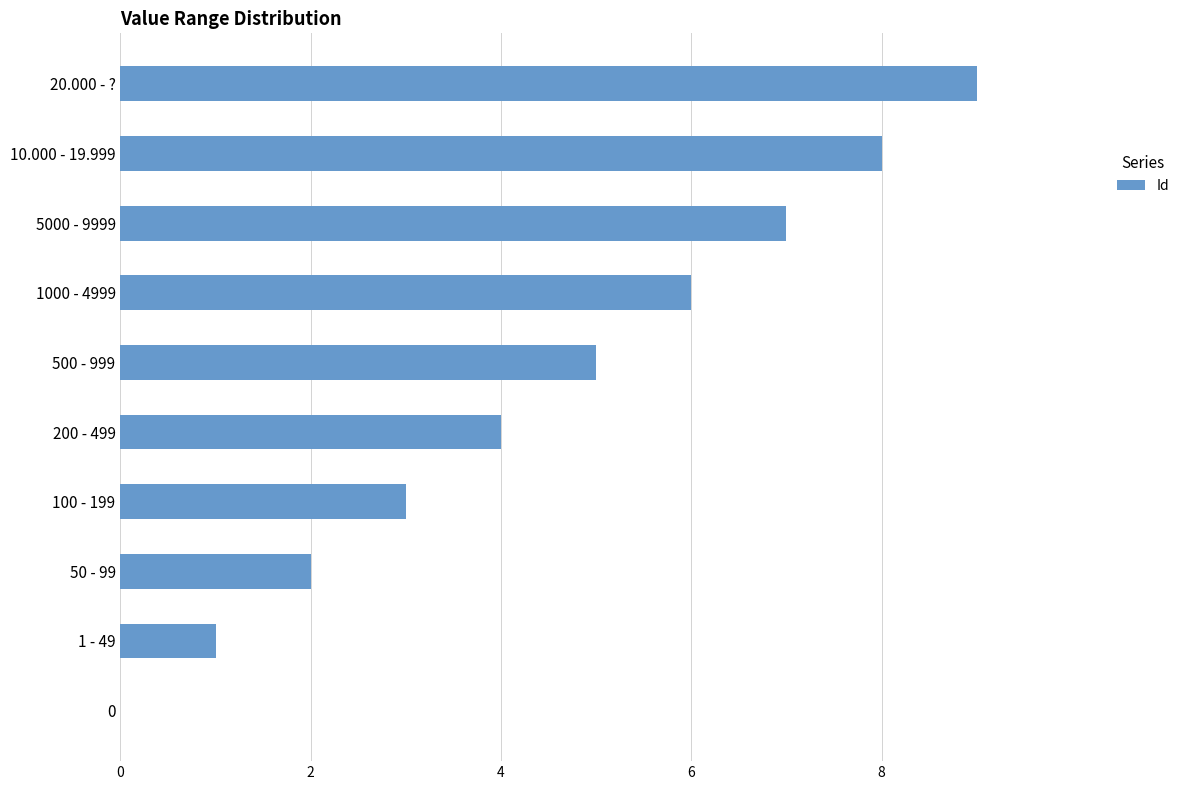

Is it true that the value at 1000 - 4999 is 9?

False